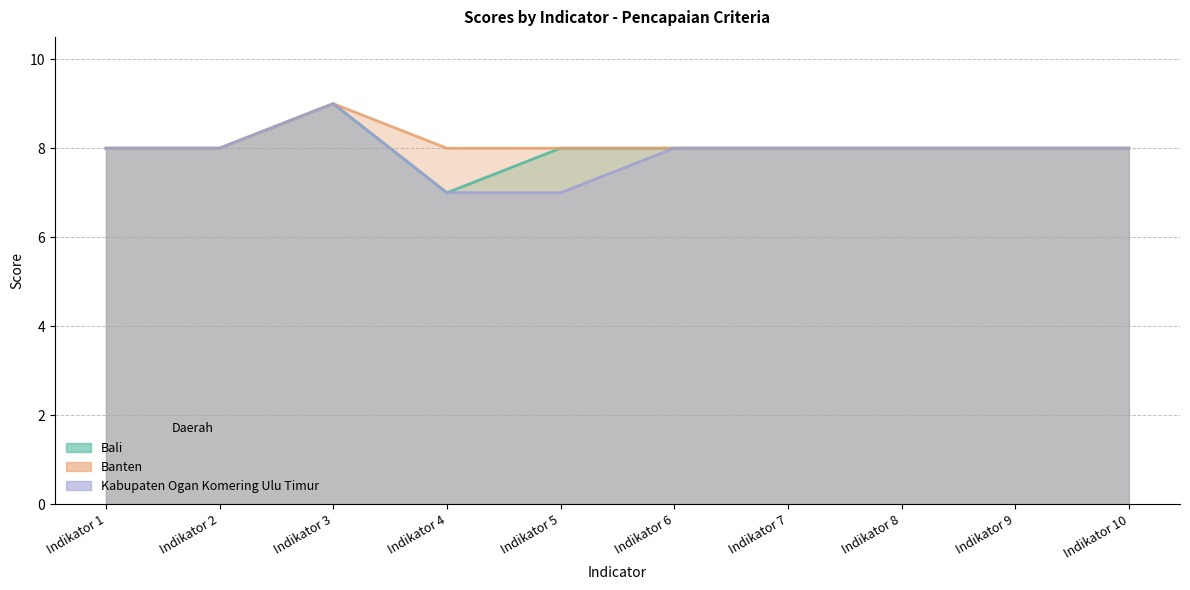

How many Banten values are between 8 and 9?

10